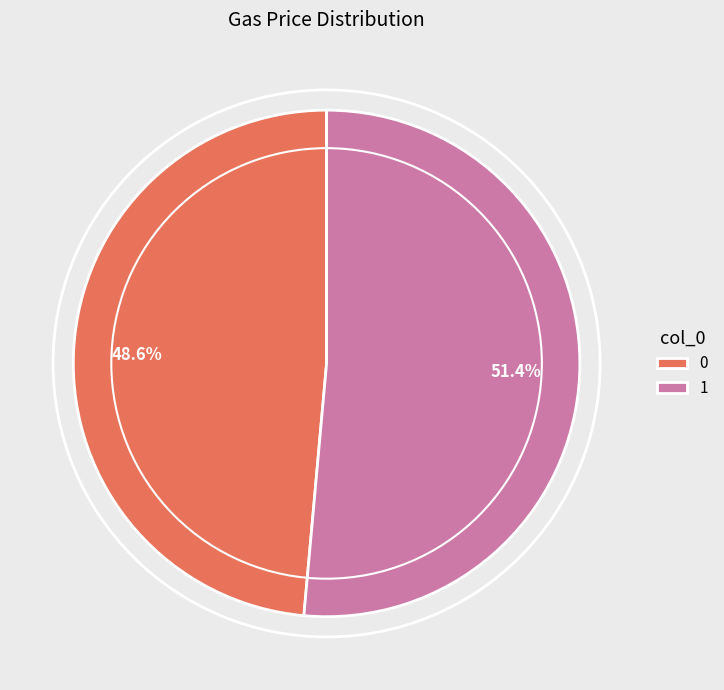

Is it true that 1 is 51% of the pie?

True